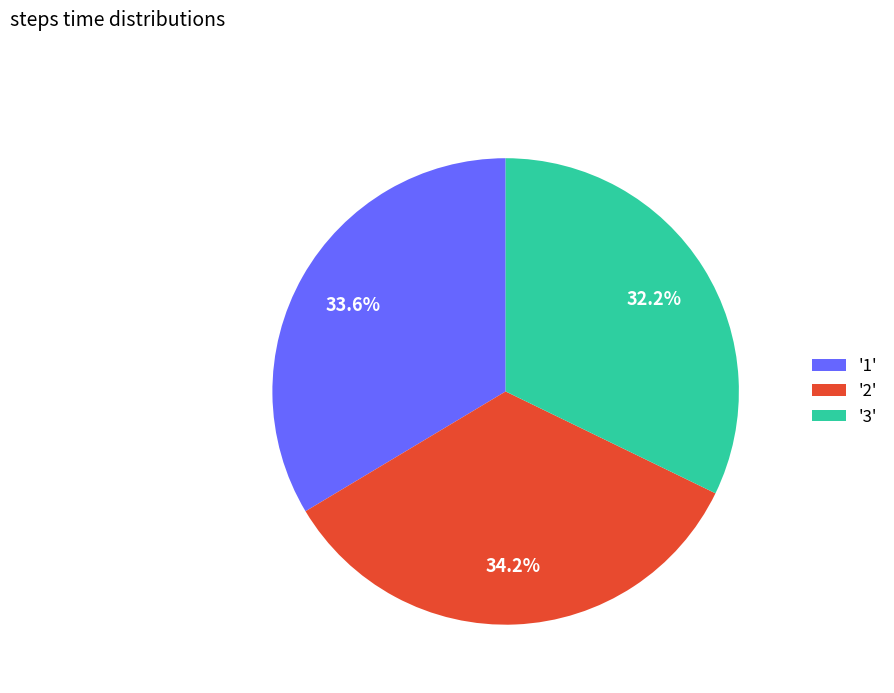

Combined, what portion of the pie is '2' and '1'?

67.8%